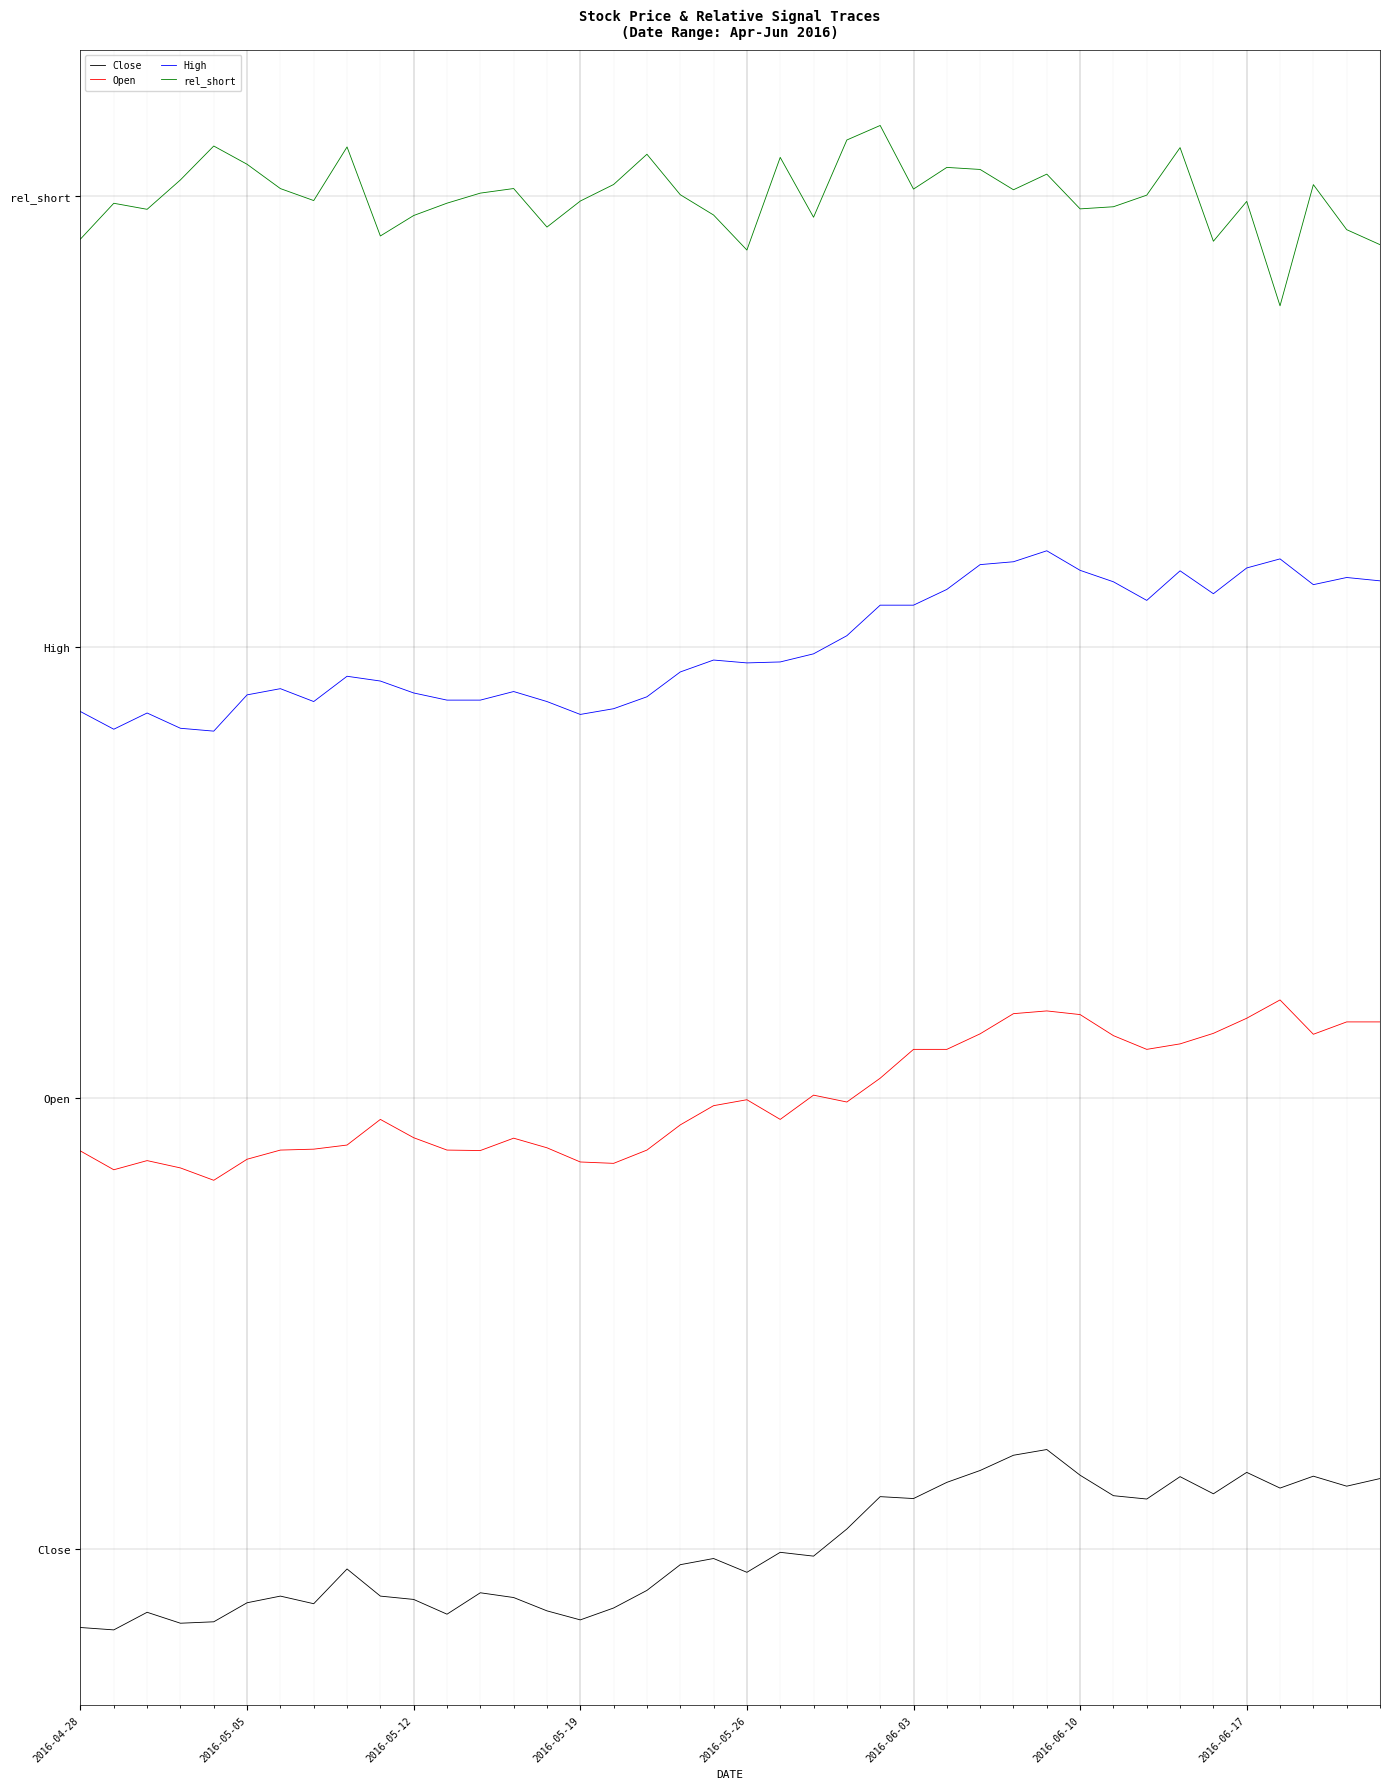

True or false: Close and Open cross at least once.

False